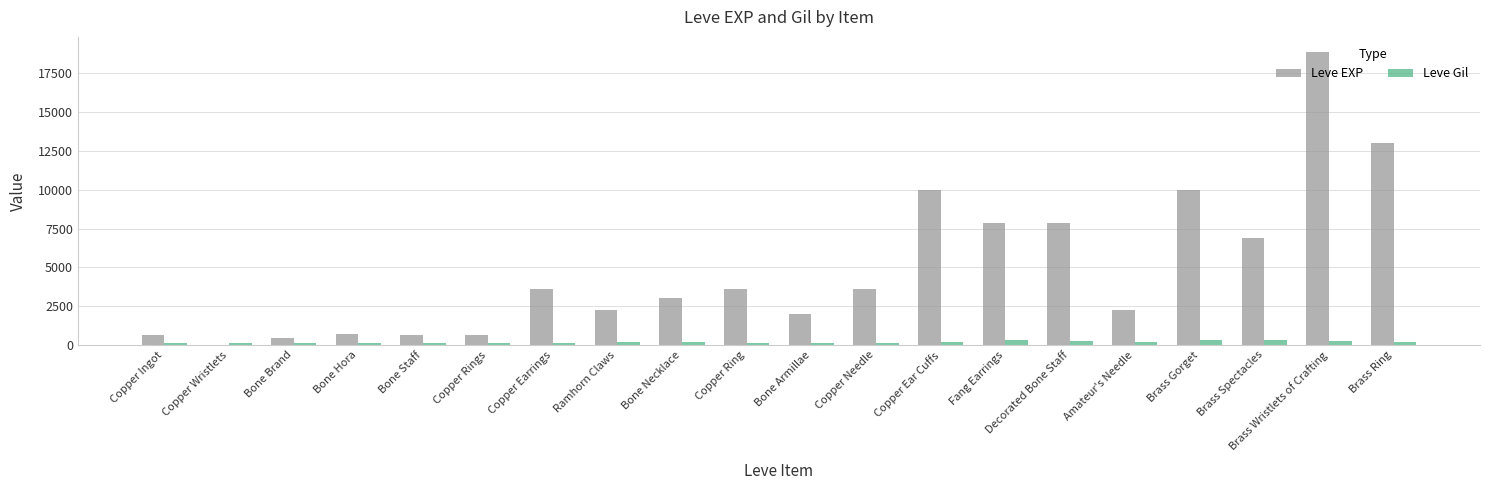

What is the sum of all Leve Gil values?

3447